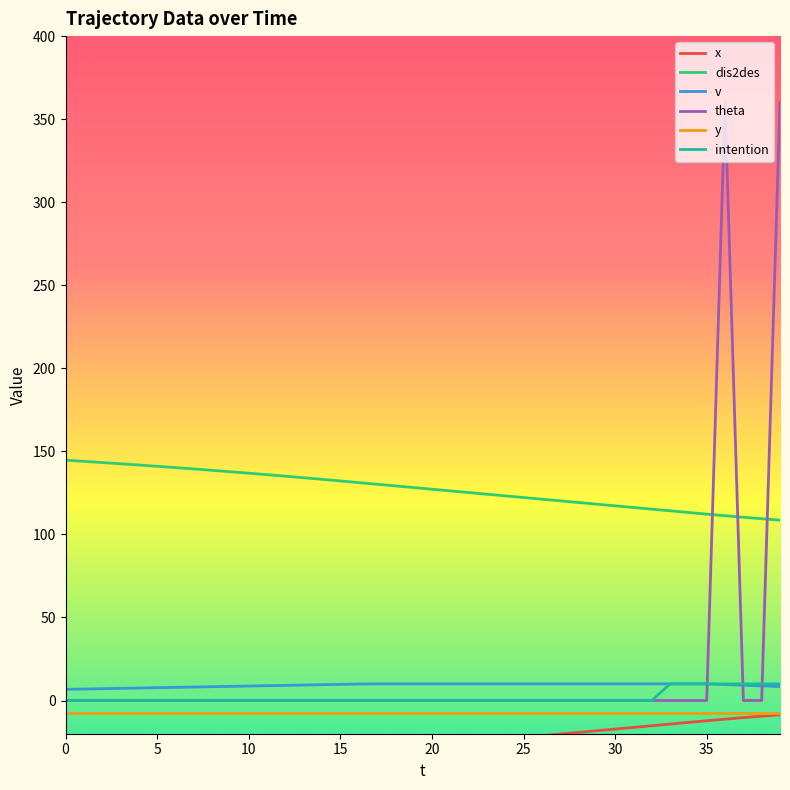

How many values in the v series exceed 9?

26